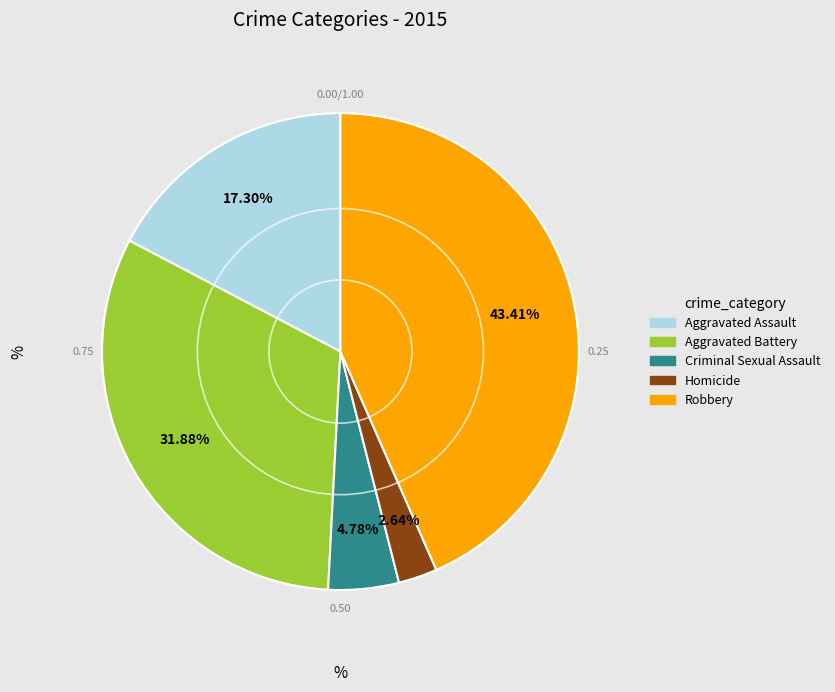

Is it true that Robbery is 29% of the pie?

False